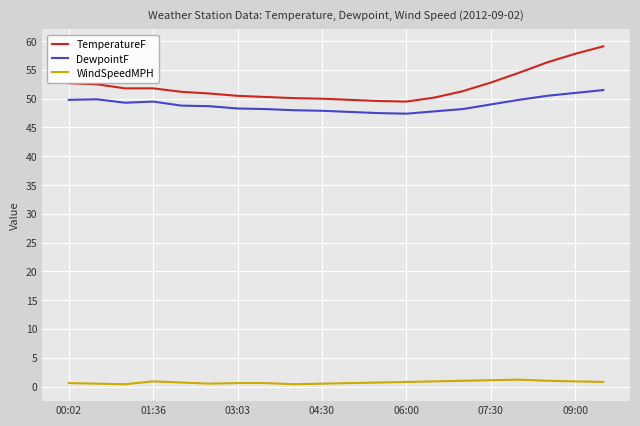

Which series has the largest total across all categories?

TemperatureF